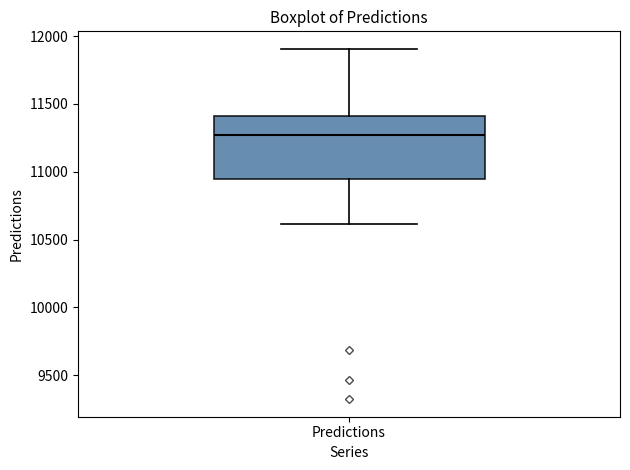

Transcribe this box plot: give where the median line is, the range the box spans, and where the two whiskers end, as read against the y-axis. The values are not printed on the chart, so give them approximately, as read against the axis.

median 11250, box 10950 to 11400, whiskers 10600 to 11900